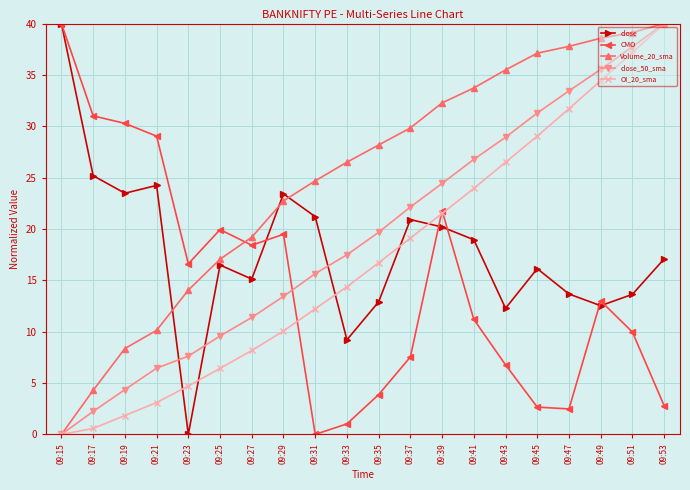

Which series has the largest total across all categories?

Volume_20_sma